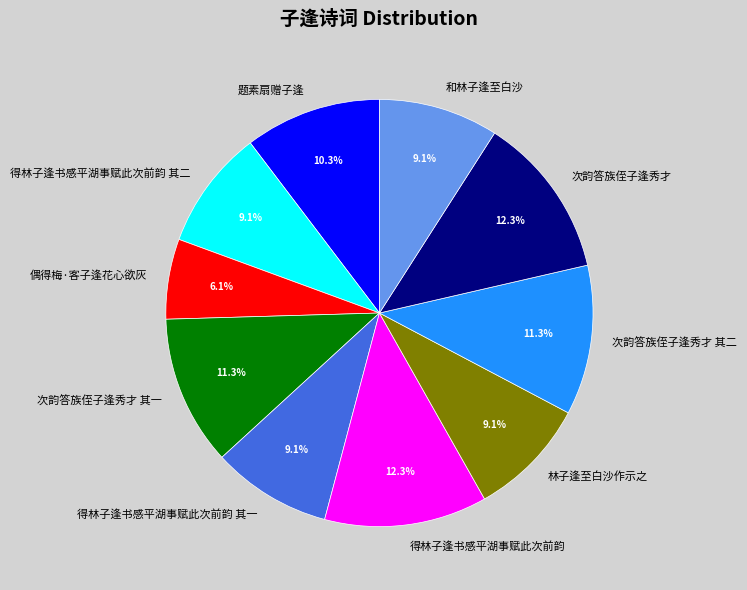

Between 题素扇赠子逢 and 得林子逢书感平湖事赋此次前韵 其二, which is larger?

题素扇赠子逢